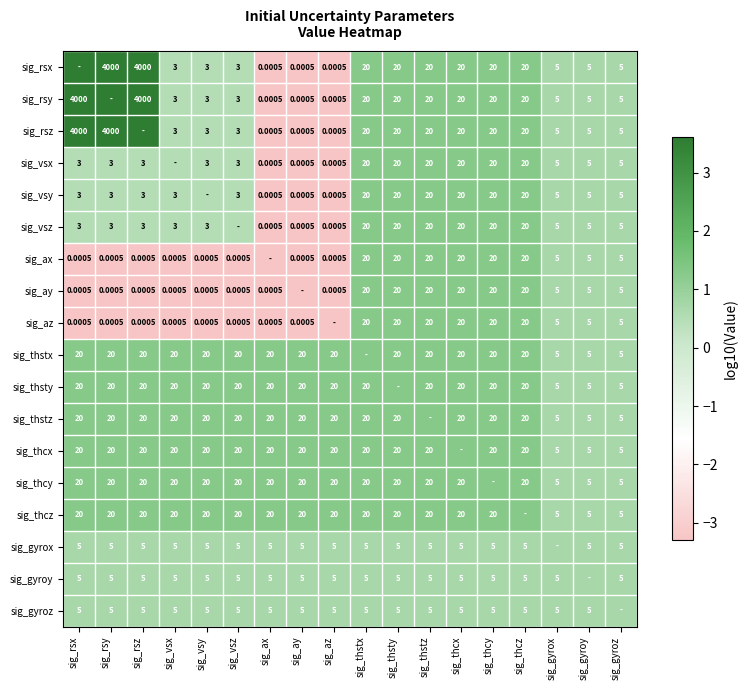

Is the value of sig_thsty at sig_rsx greater than the value of sig_vsz at sig_rsz?

Yes